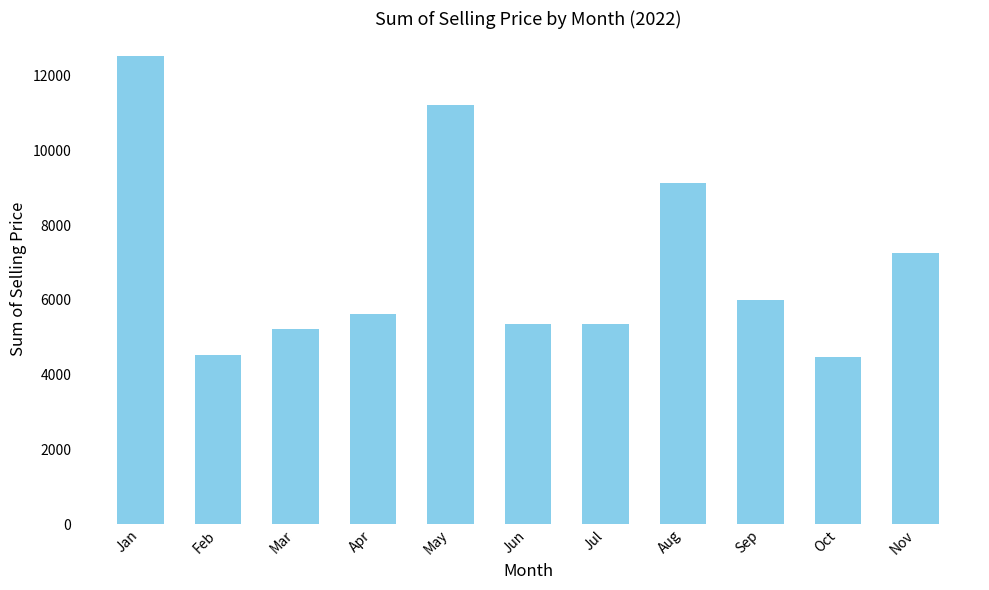

Between Sep and Jan, which is larger?

Jan